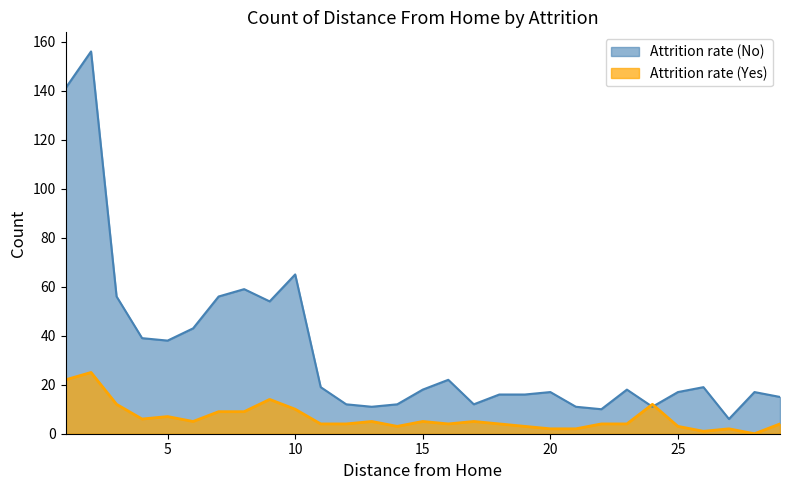

After their last crossing, which series has the higher values: Attrition rate (No) or Attrition rate (Yes)?

Attrition rate (No)